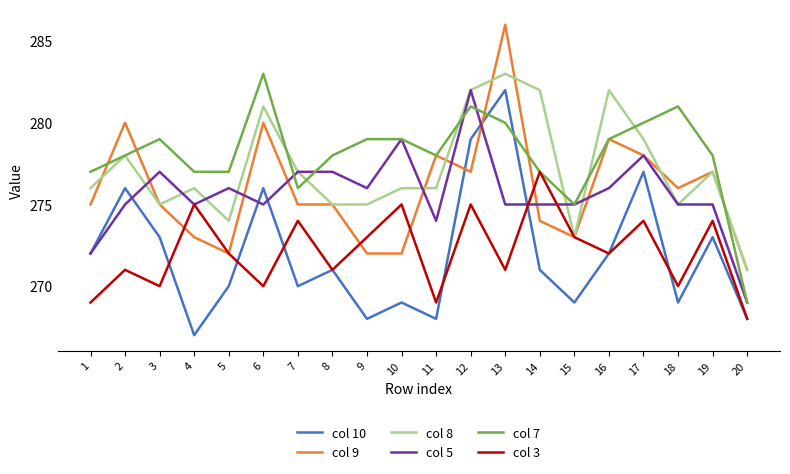

True or false: col 7 and col 10 intersect in this chart.

True